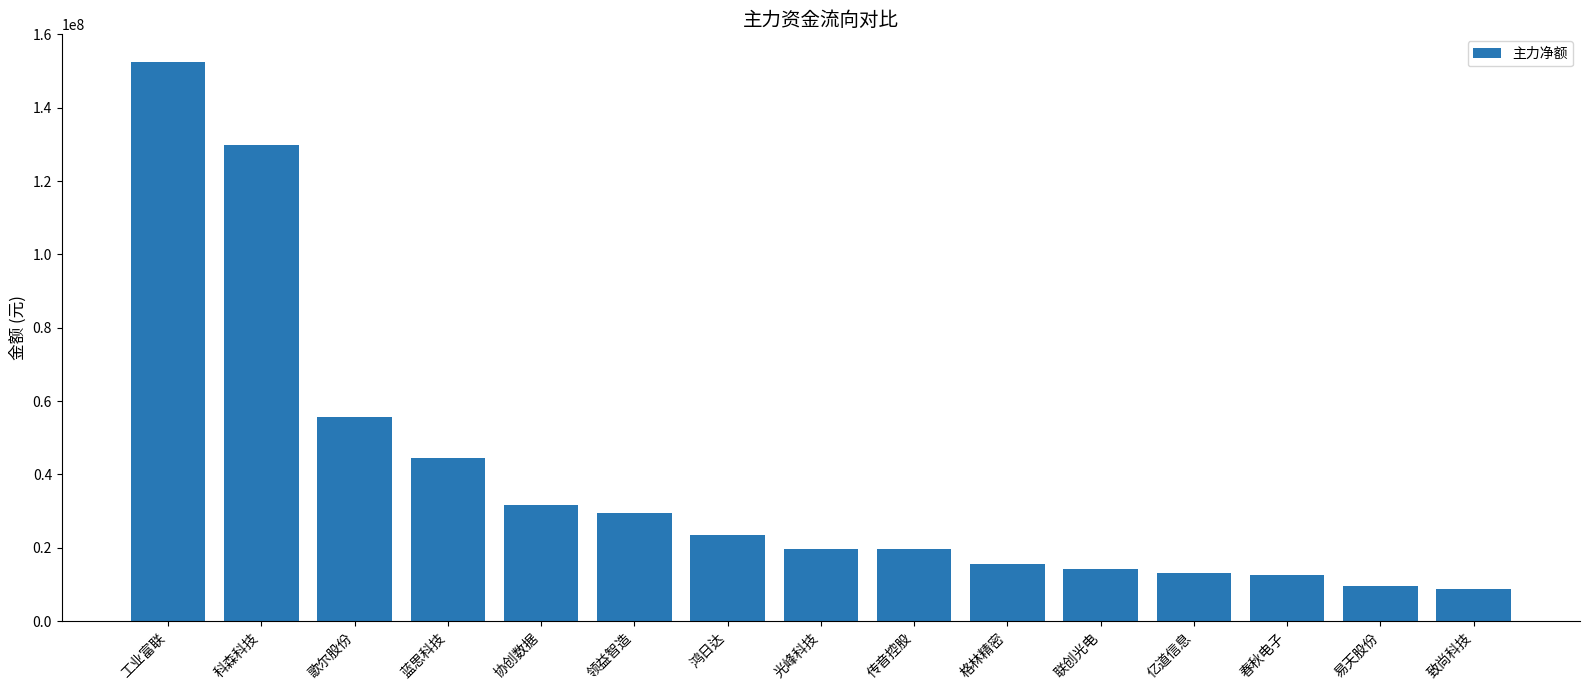

How many bars are there in total?

15